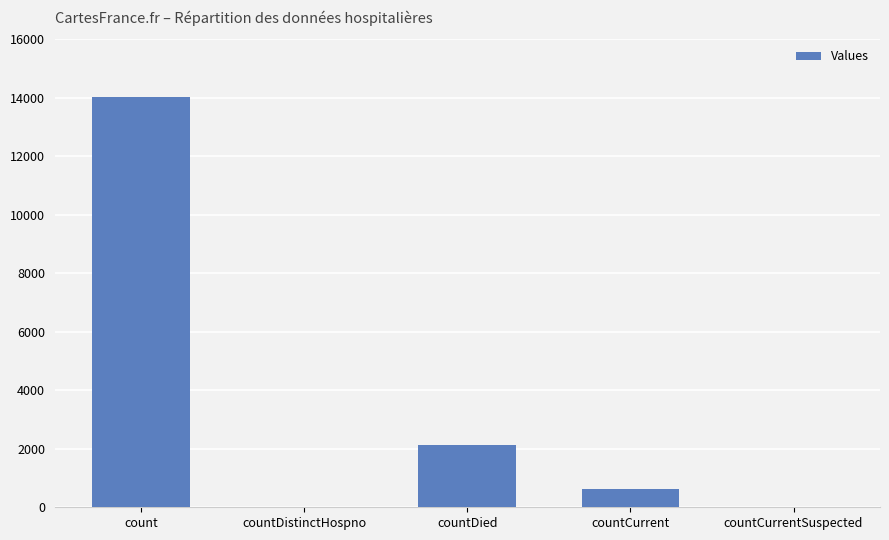

What is the average value?

3359